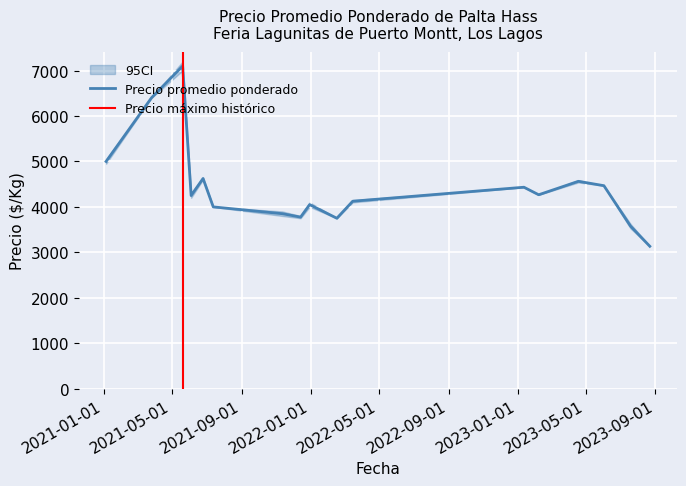

True or false: Precio mínimo has a value of 3208 at 2021-06-25.

False